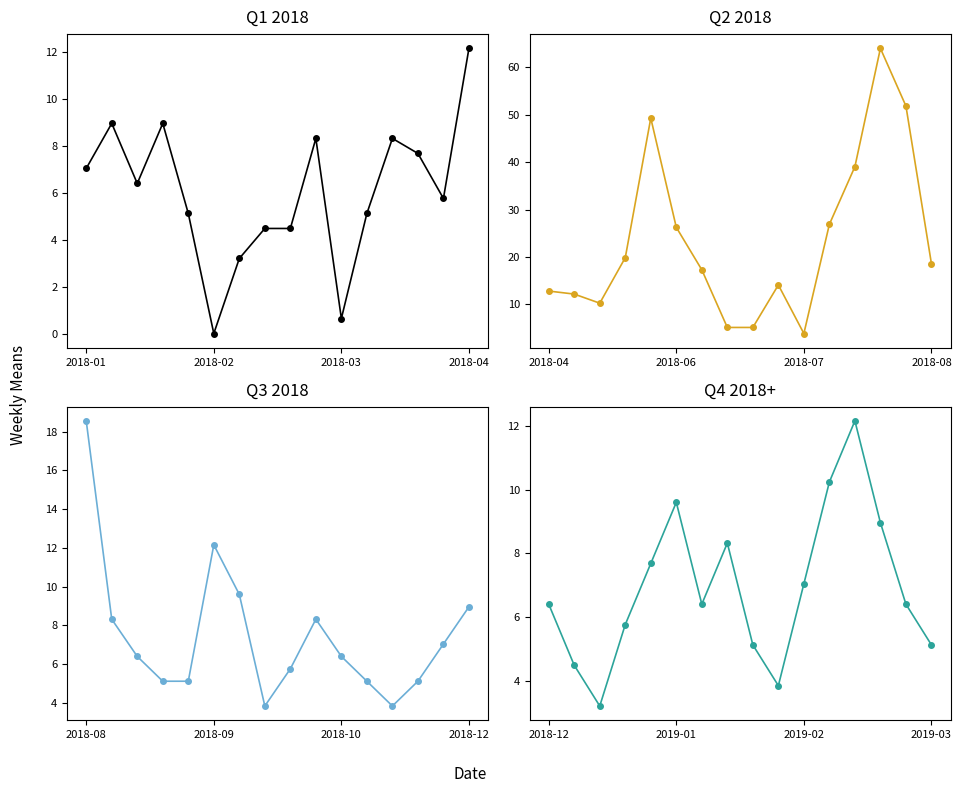

What is the sum of the Q3 2018 values at 14 and 12?

10.9